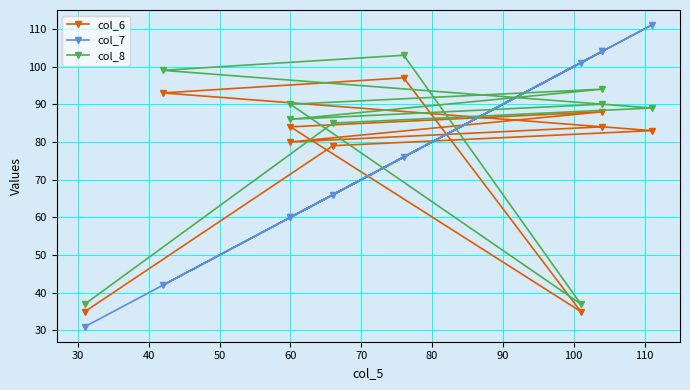

How many lines are shown in the chart?

3